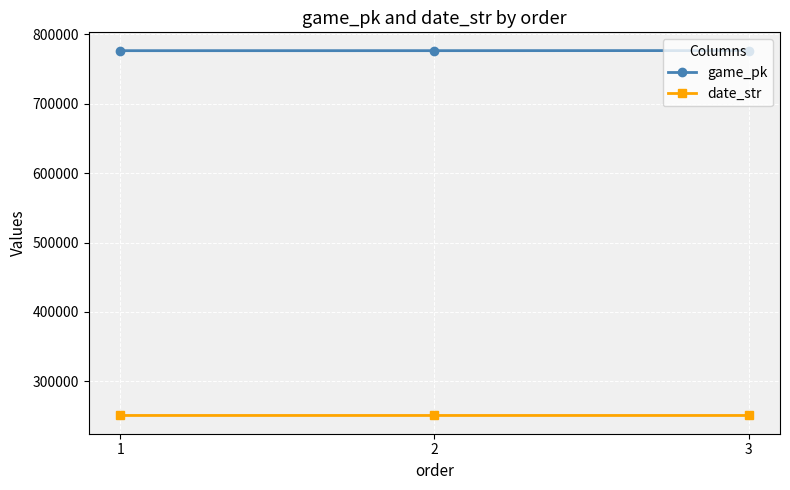

Which series has the largest total across all categories?

game_pk